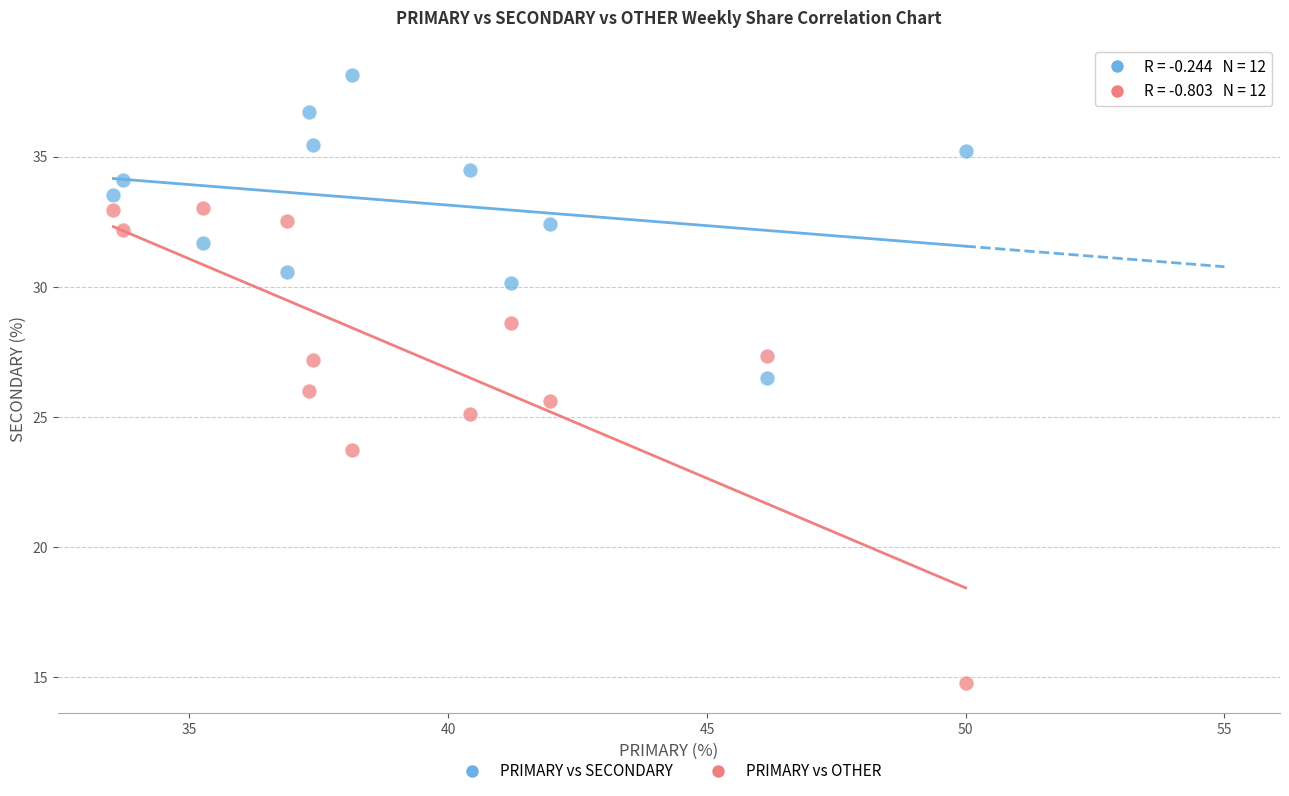

In the PRIMARY vs OTHER series, what Y value is closest to 23?

23.7